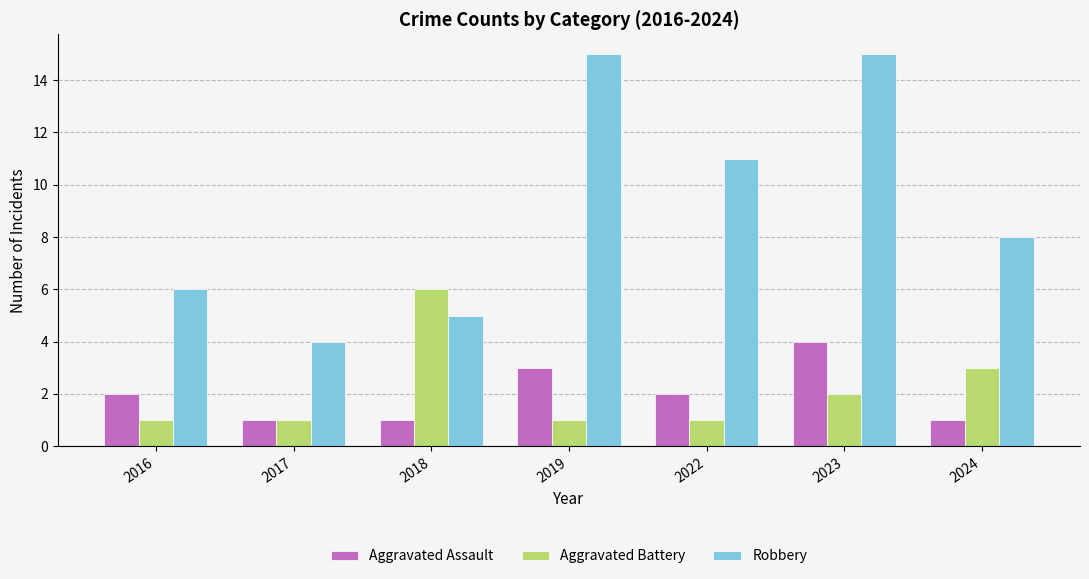

What is the value of the Robbery bar at the 7th from the left?

8